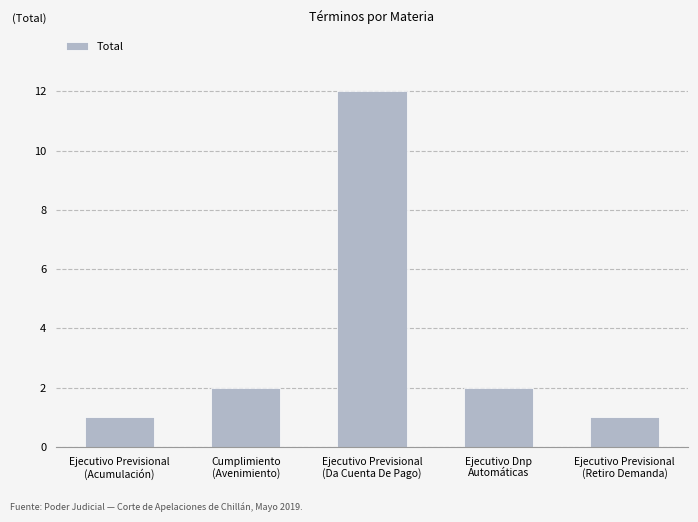

How many categories are shown in the chart?

5